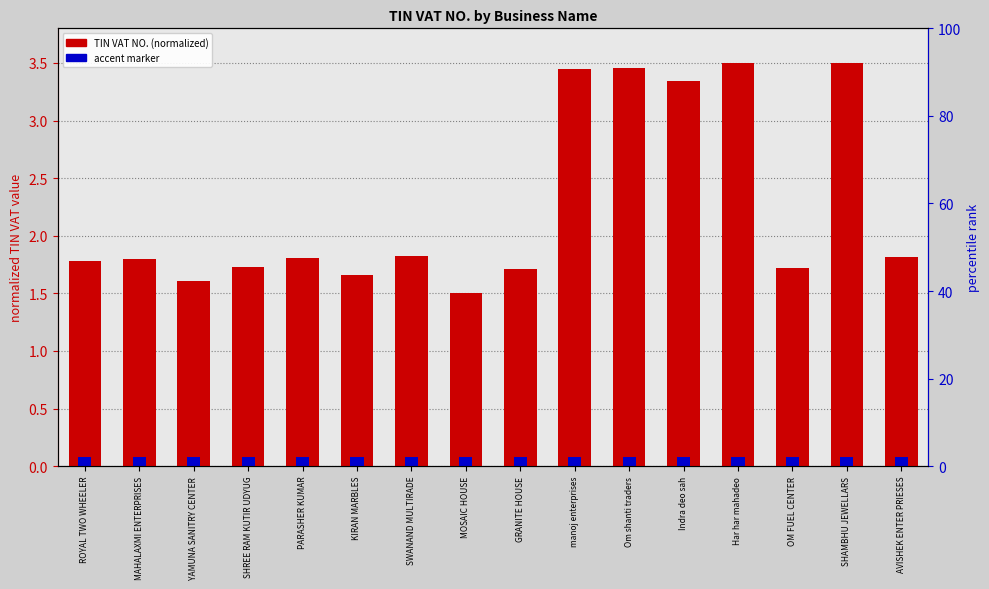

What is the difference between the maximum and minimum values in the TIN VAT NO. (normalized) series?

2.0